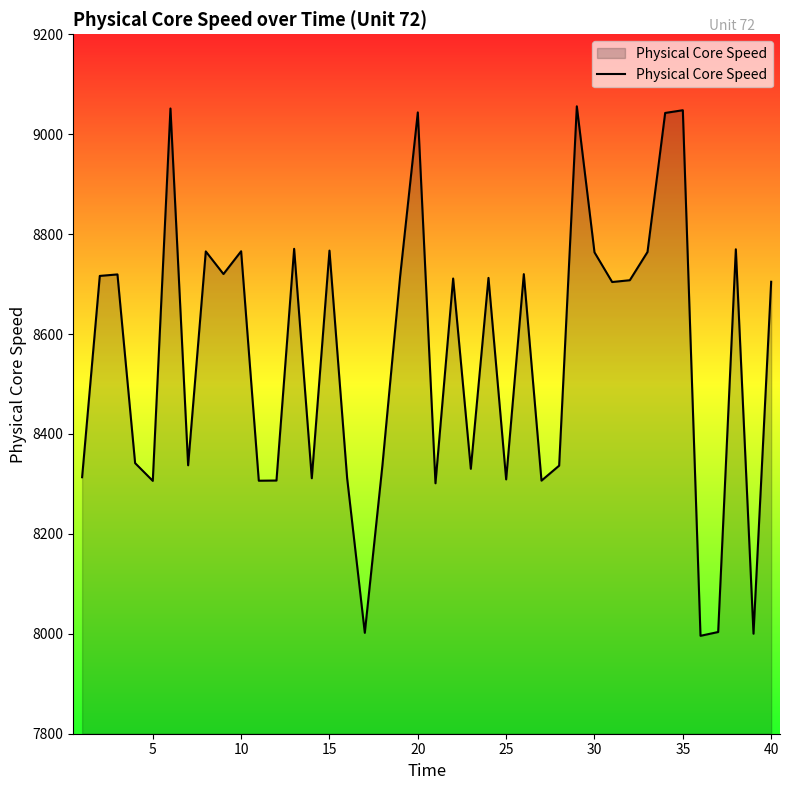

What is the minimum value shown in the chart?

7996.0